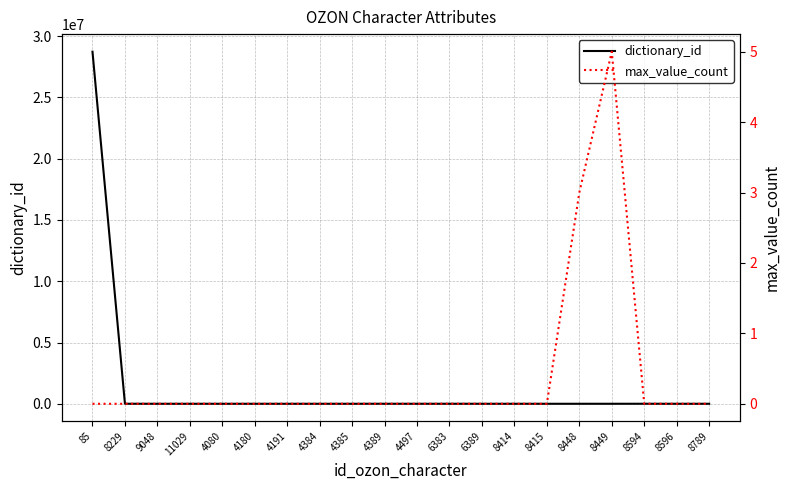

What is the difference between the dictionary_id values at 8448 and 4389?

1588